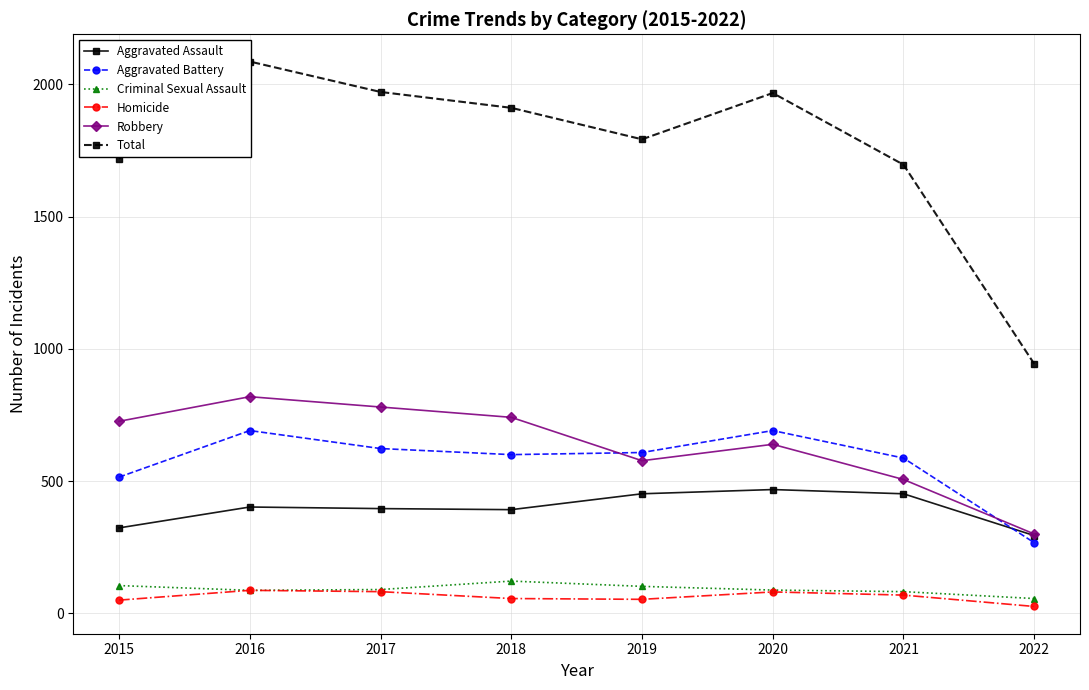

At which label is Criminal Sexual Assault closest to 89?

2017